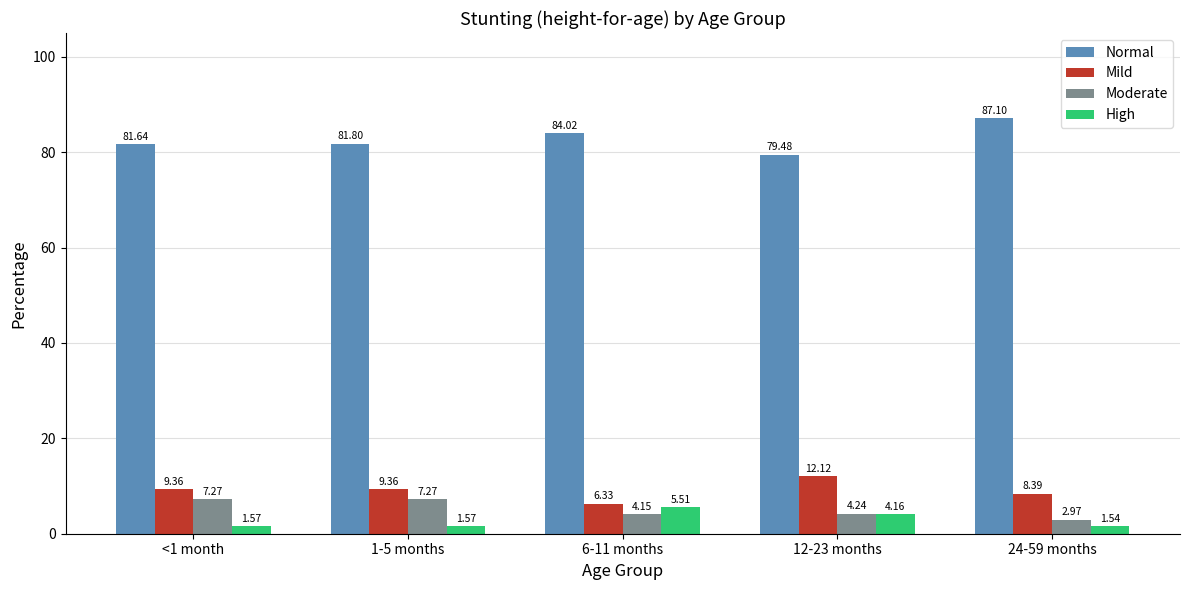

Which series has the widest spread of values?

Normal